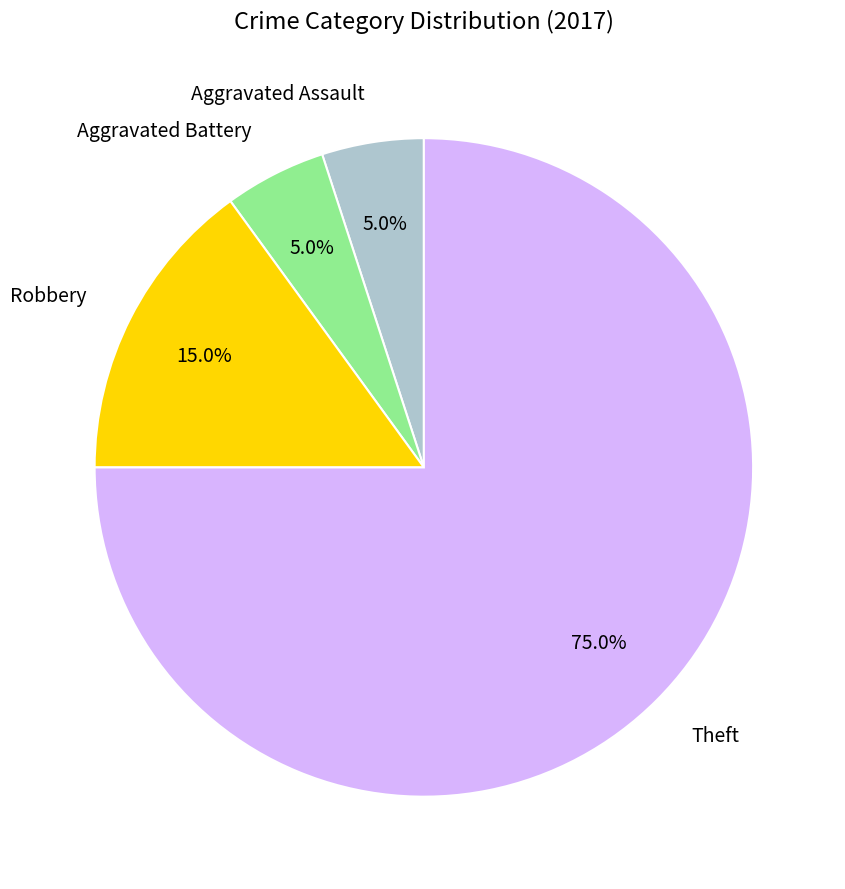

Does Aggravated Battery represent more than half of the total?

No